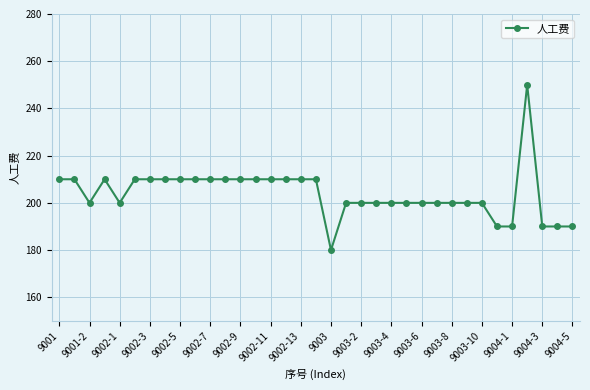

What is the value of the 33rd point from the left?

190